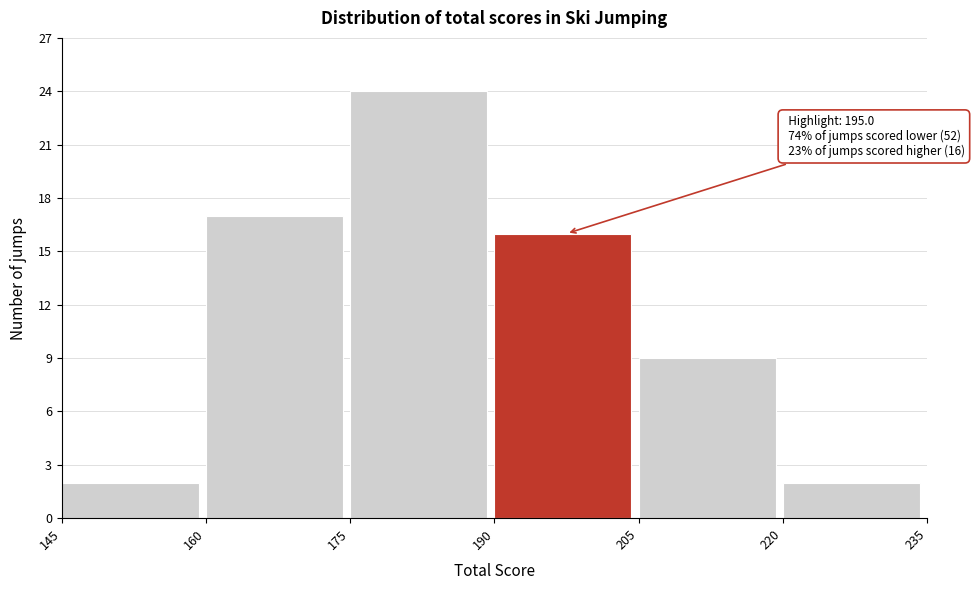

Which range on the x-axis has the tallest bar?

175 to 190